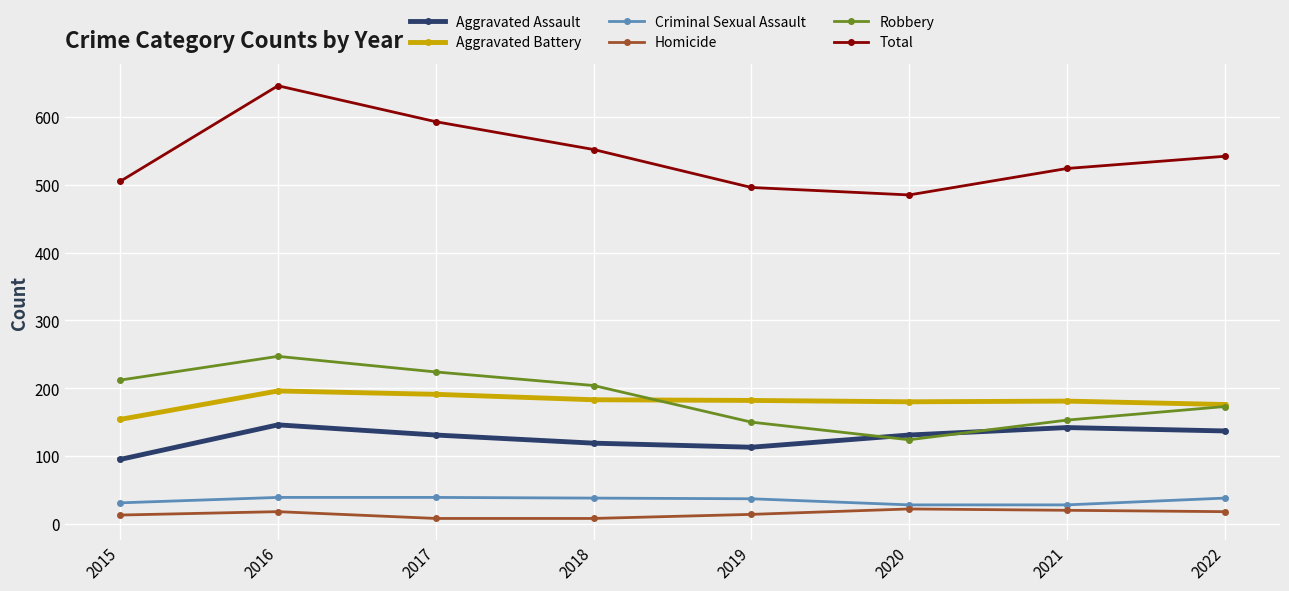

What is the difference between the highest and lowest values at 2020?

463